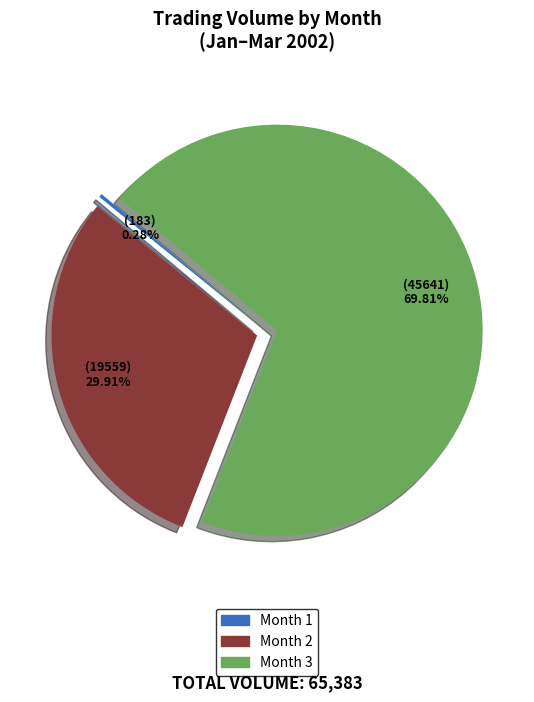

Is there any slice that represents more than half of the pie?

Yes